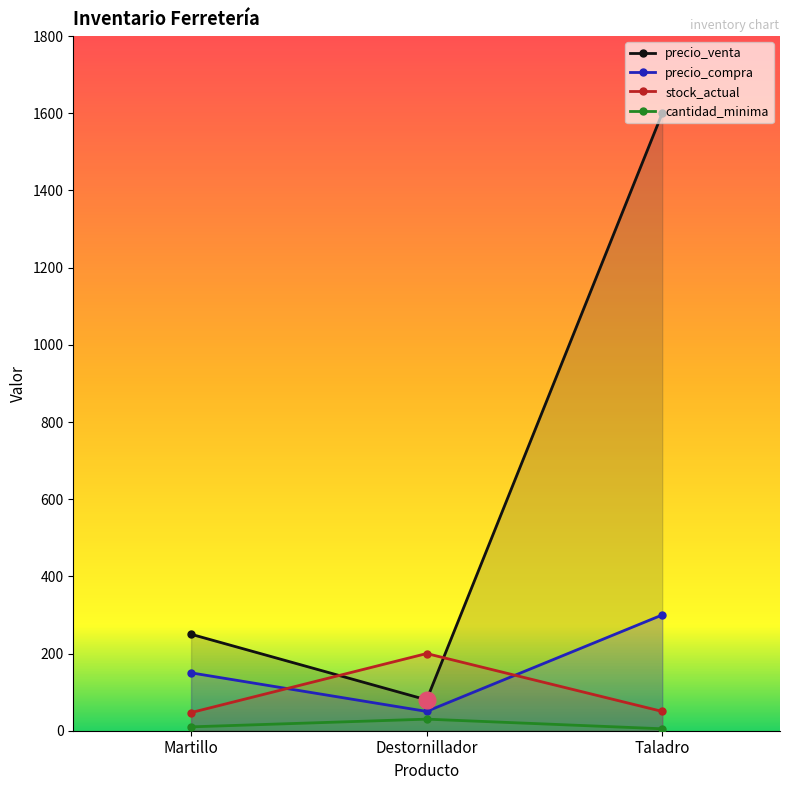

Does the chart display data point markers on the line(s)?

Yes